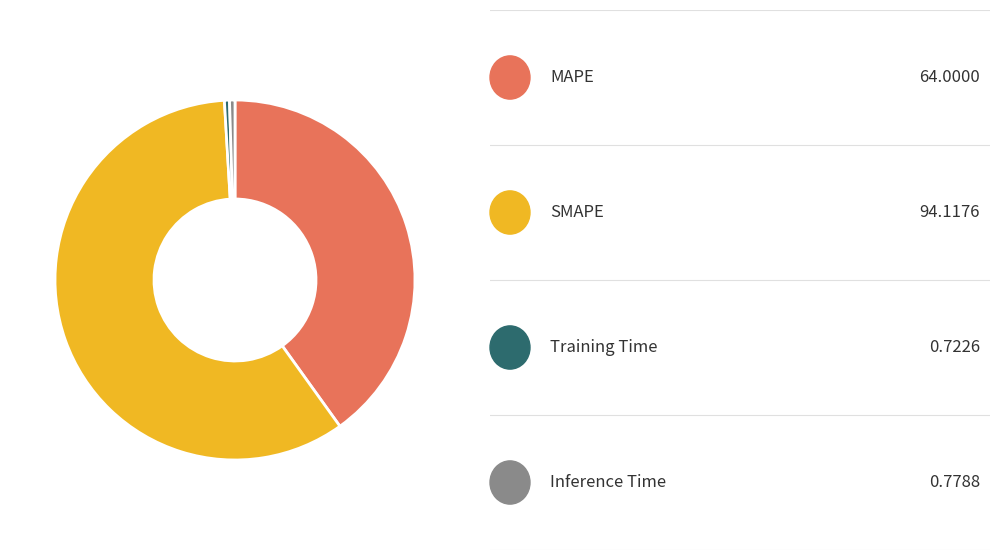

Does any single category account for the majority?

Yes